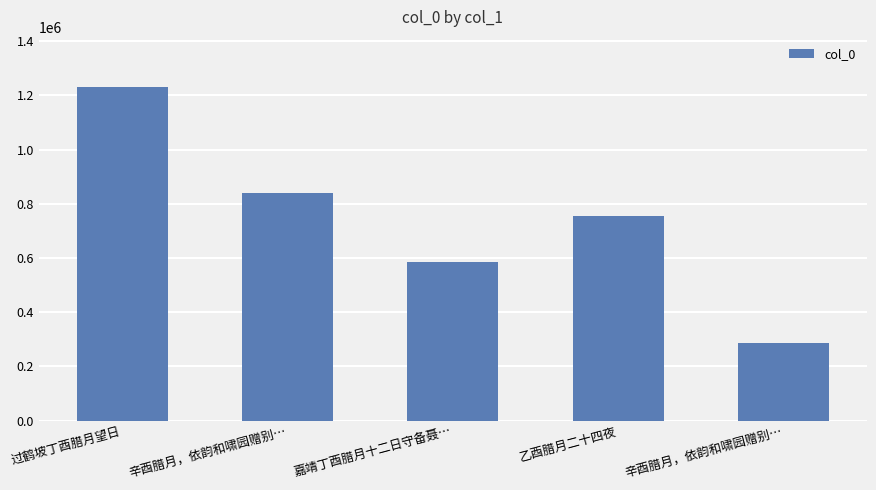

Is it true that the value at 辛酉腊月，依韵和啸园赠别… is 446885?

False